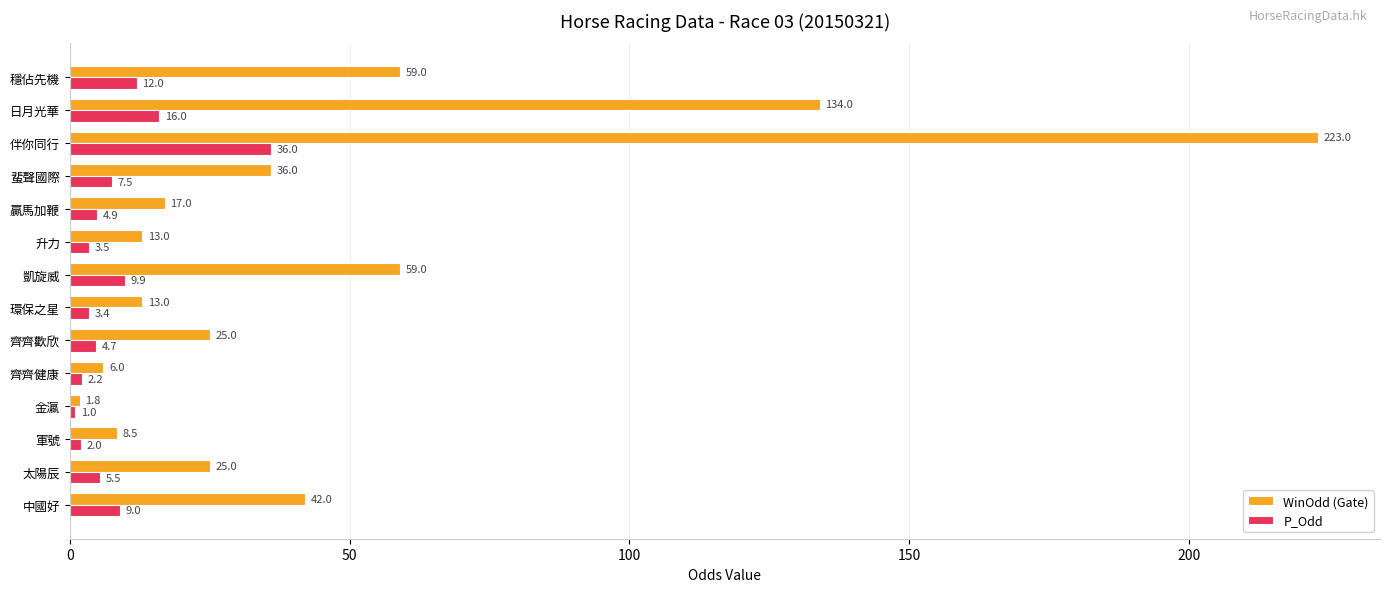

List the series in order of their overall mean, lowest first.

P_Odd, WinOdd (Gate)